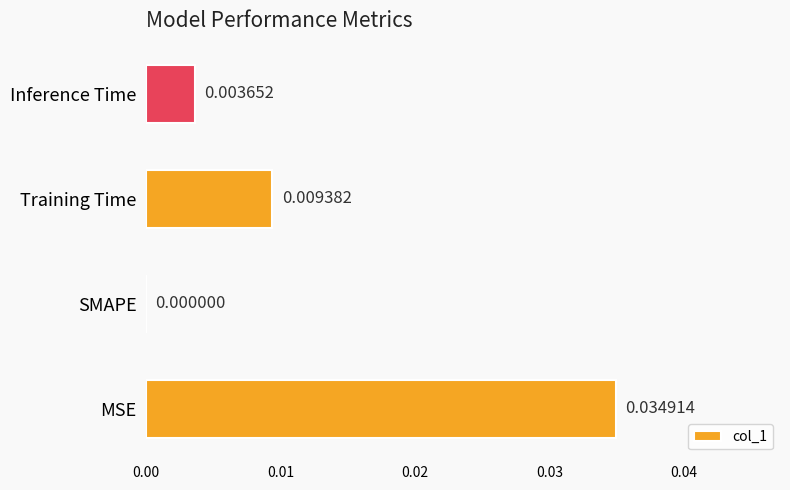

Where is the data nearest to the value 0?

SMAPE